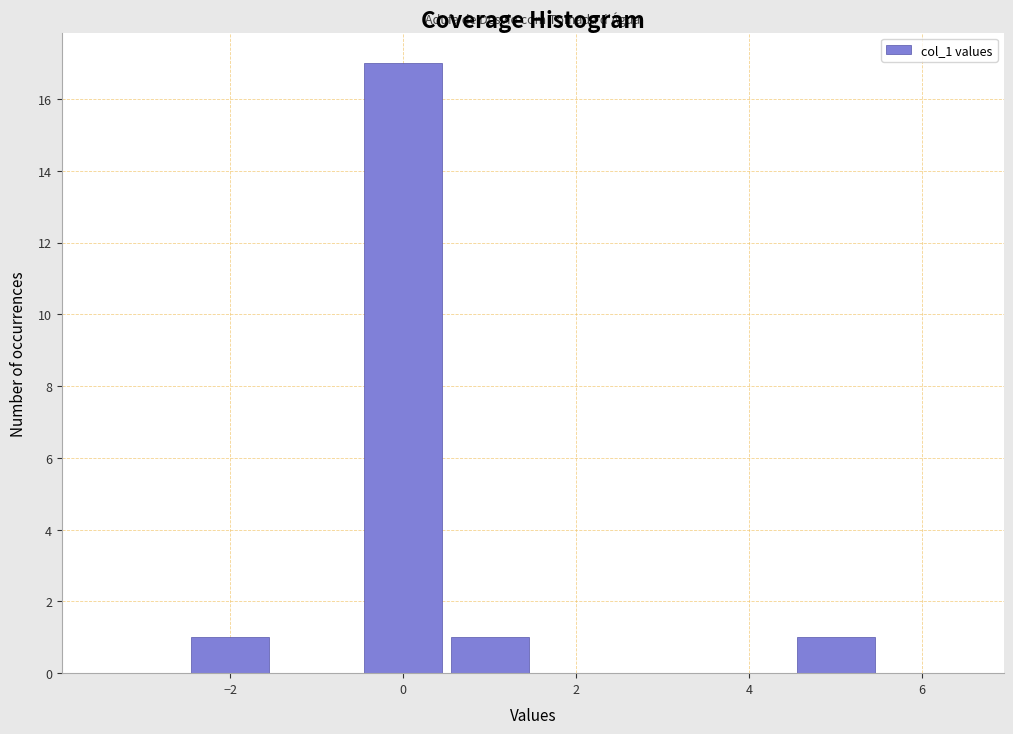

How tall is the bar that spans 4.5 to 5.5 on the x-axis? Neither the bar edges nor the heights are printed on the chart, so give them approximately, as read against the axes.

1